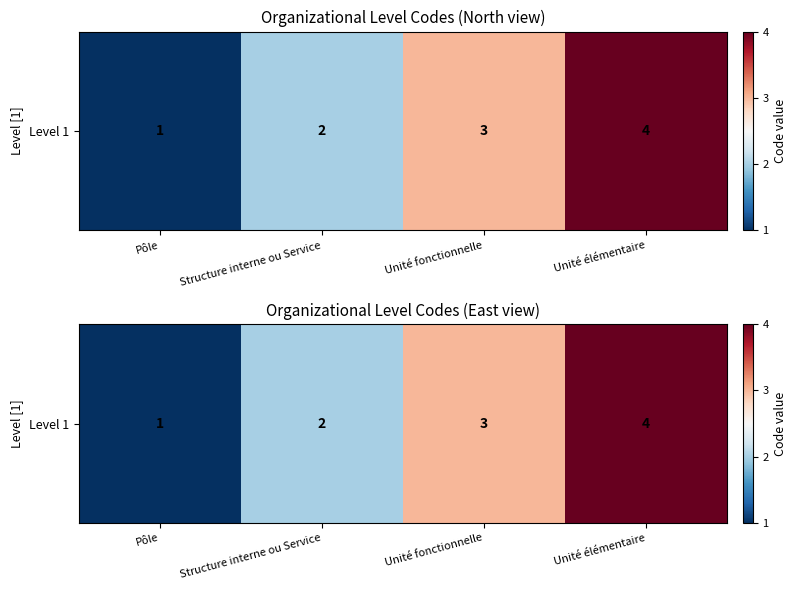

Which label corresponds to the largest value in the chart?

Unité élémentaire